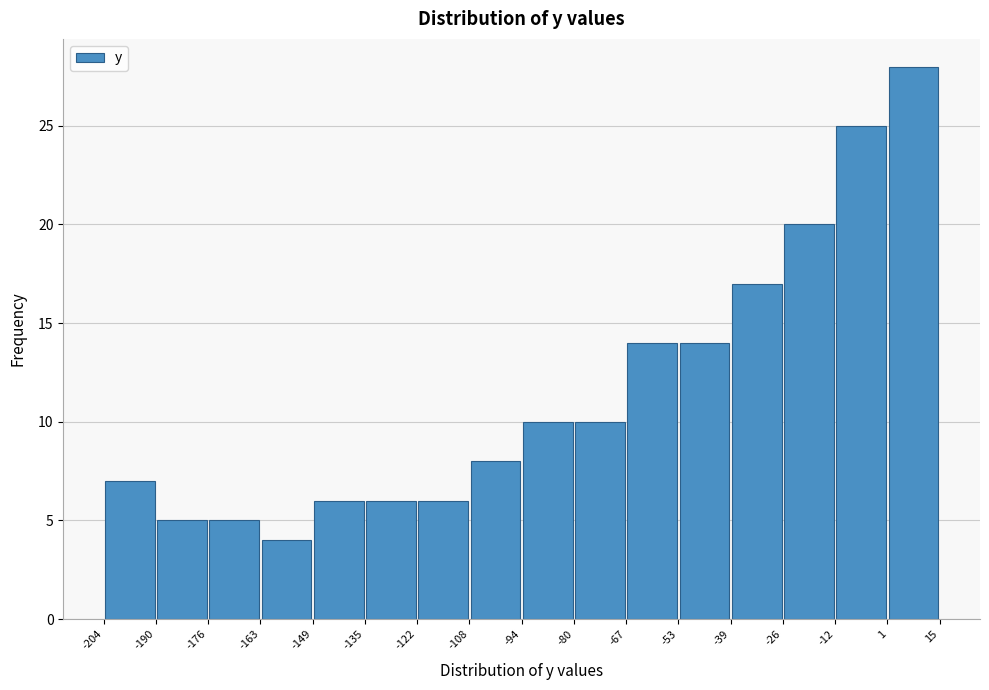

Reading left to right, transcribe this chart: for each bar, give the range it covers on the x-axis and its height. The values are not printed on the chart, so give them approximately, as read against the axis.

-204 to -190: 7
-190 to -176: 5
-176 to -163: 5
-163 to -149: 4
-149 to -135: 6
-135 to -122: 6
-122 to -108: 6
-108 to -94: 8
-94 to -80: 10
-80 to -67: 10
-67 to -53: 14
-53 to -39: 14
-39 to -26: 17
-26 to -12: 20
-12 to 1: 25
1 to 15: 28